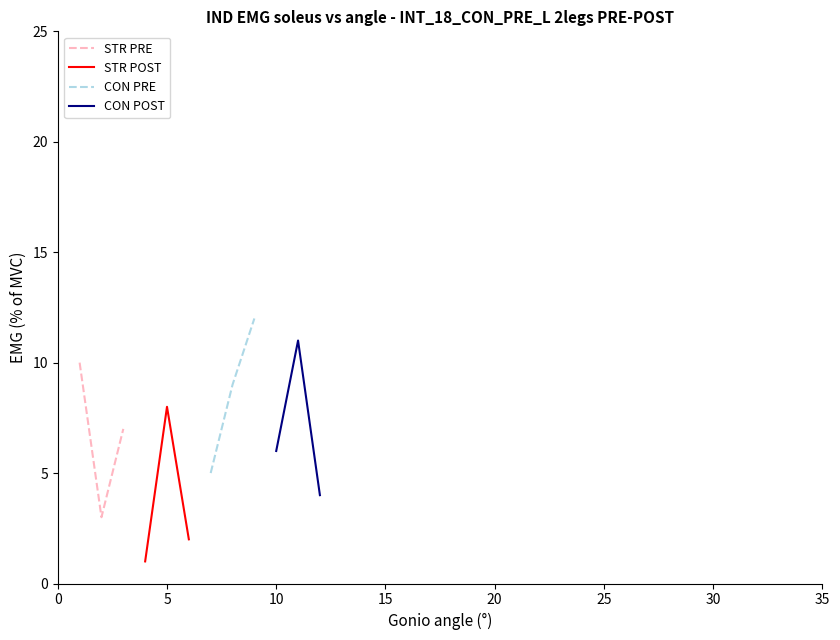

What is the average value of the CON POST series?

7